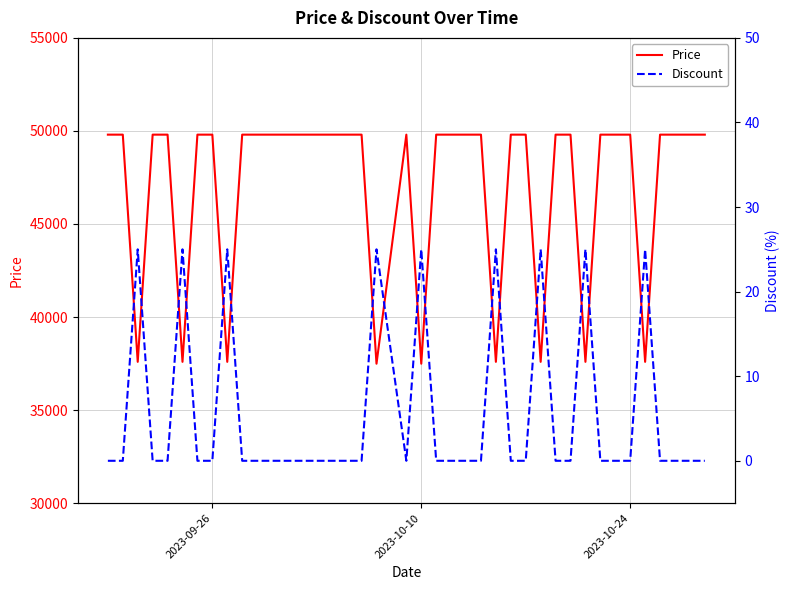

The value of Price at 2023-10-24 is 20326. True or false?

False